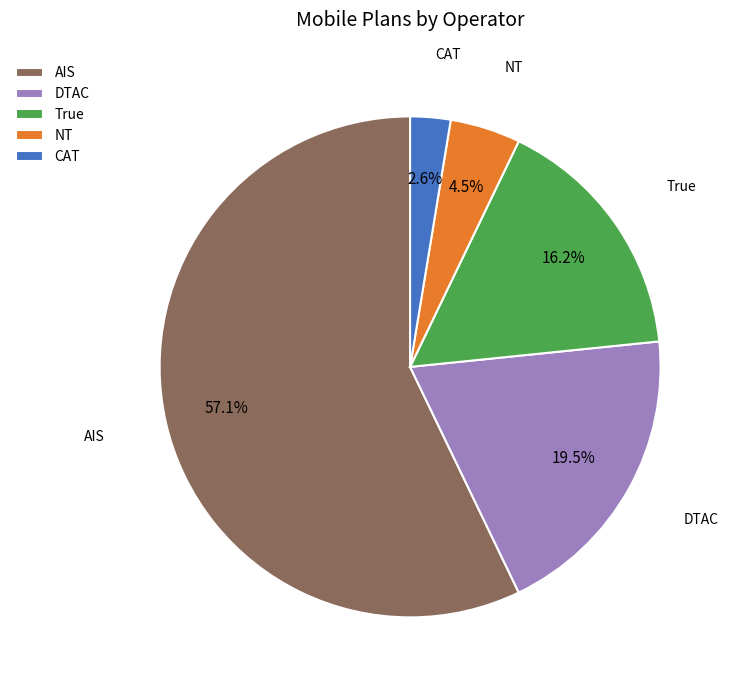

To the nearest percent, what percentage of the pie is CAT?

3%